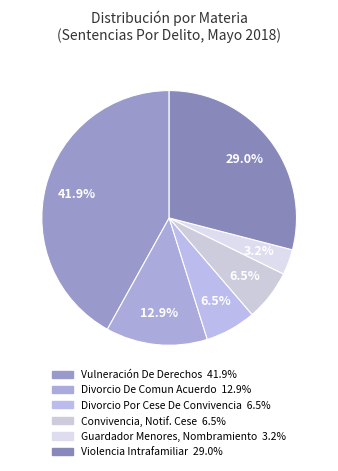

To the nearest percent, what is the difference between the largest and smallest slice percentages?

39%